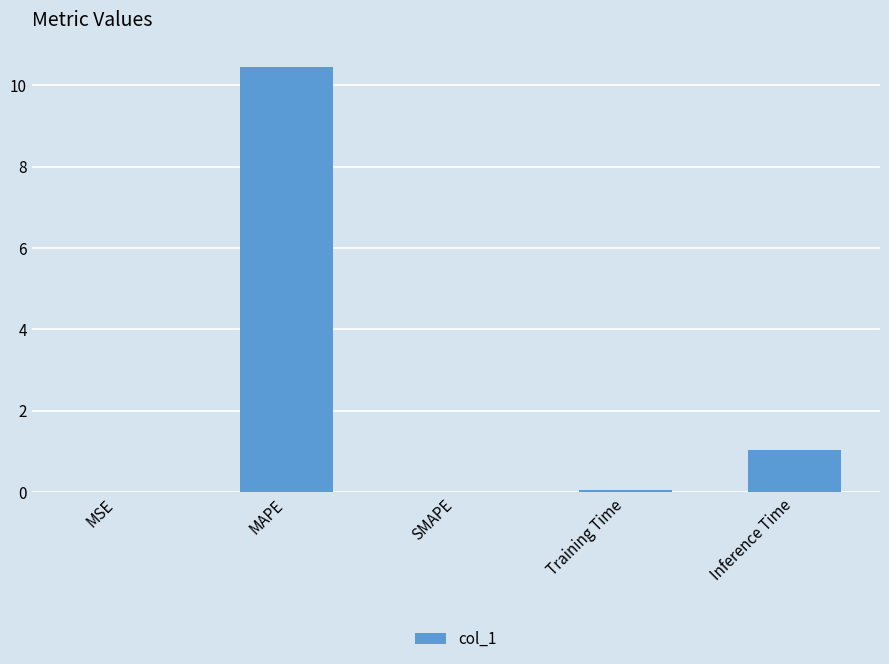

What is the greatest value displayed?

10.5